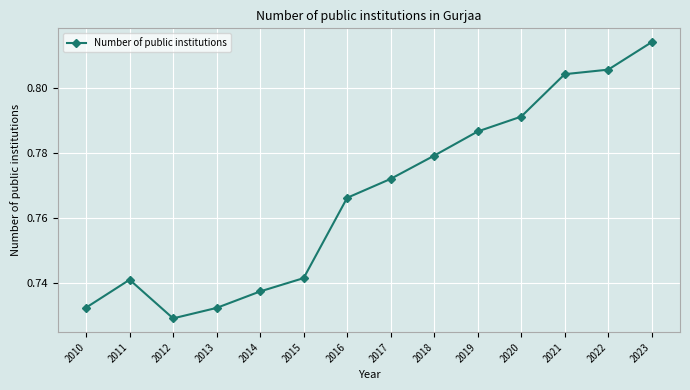

At which category does the chart reach its minimum across all series?

2012